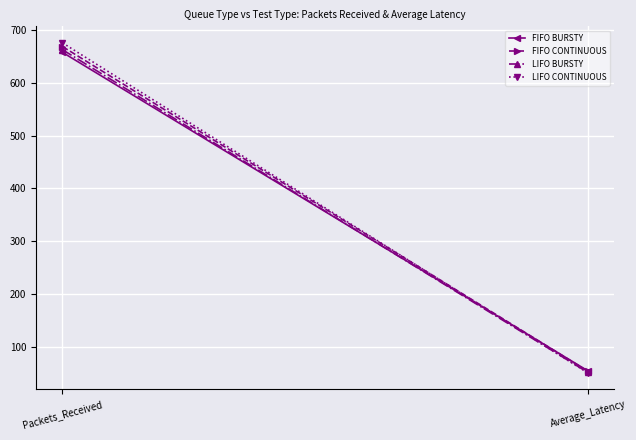

What is the difference between the maximum and minimum values in the FIFO BURSTY series?

601.2